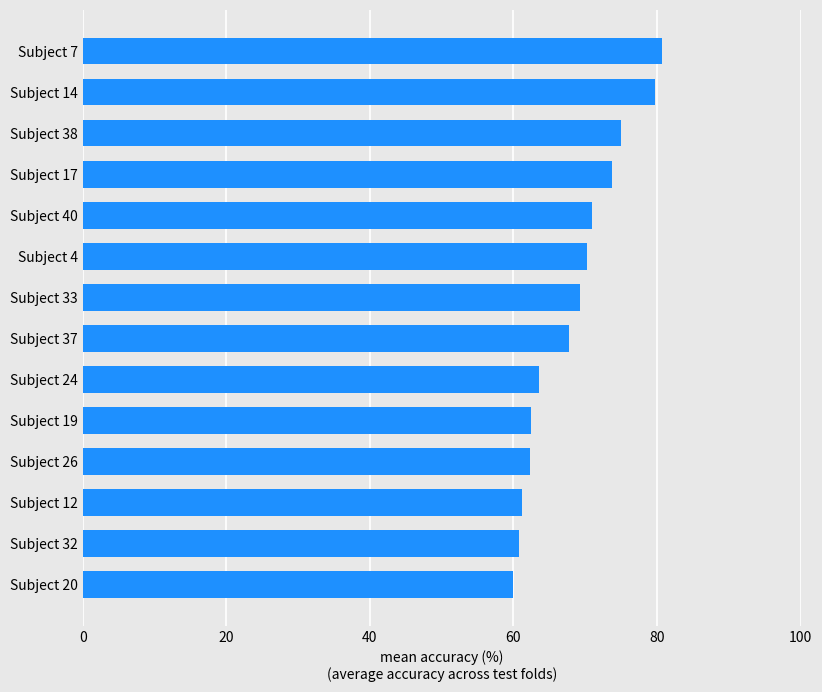

What is the minimum value shown in the chart?

60.0